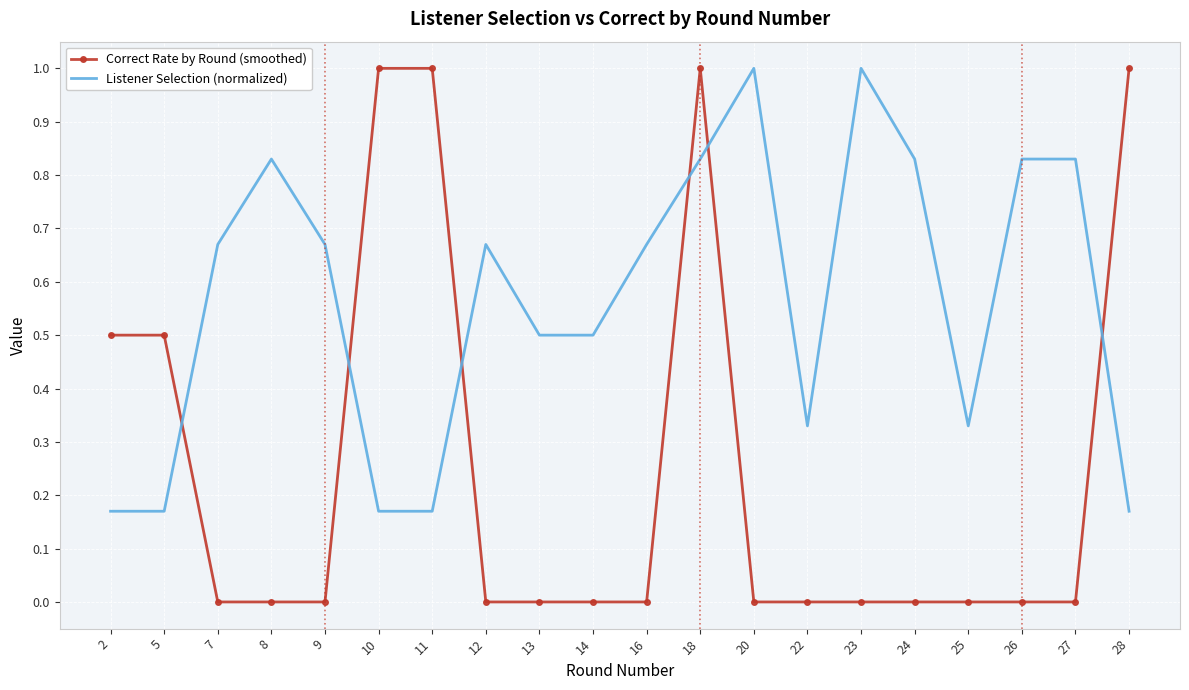

How many Listener Selection (normalized) values are between 0 and 1?

20